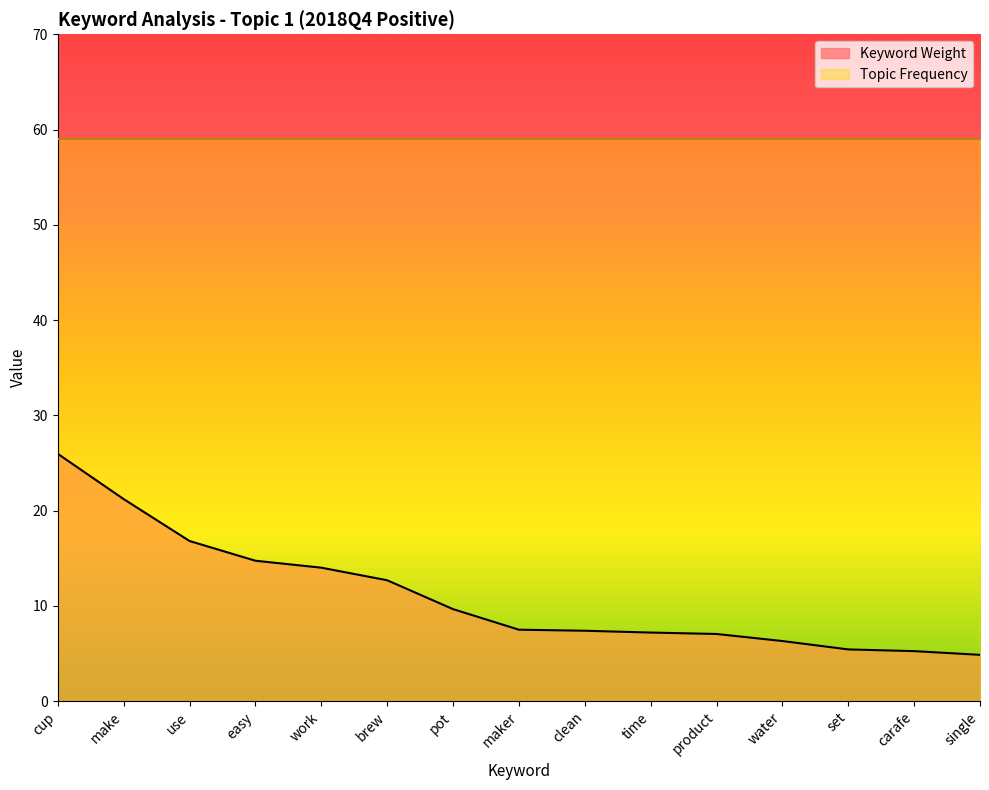

What is the difference between the maximum and minimum values?

21.1